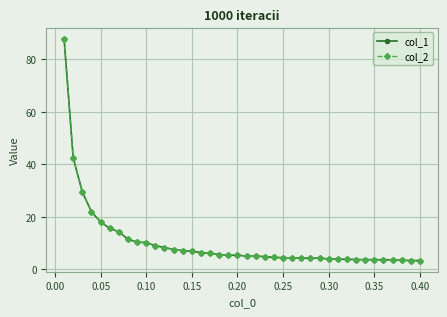

Is this an area chart (filled region under the line)?

No